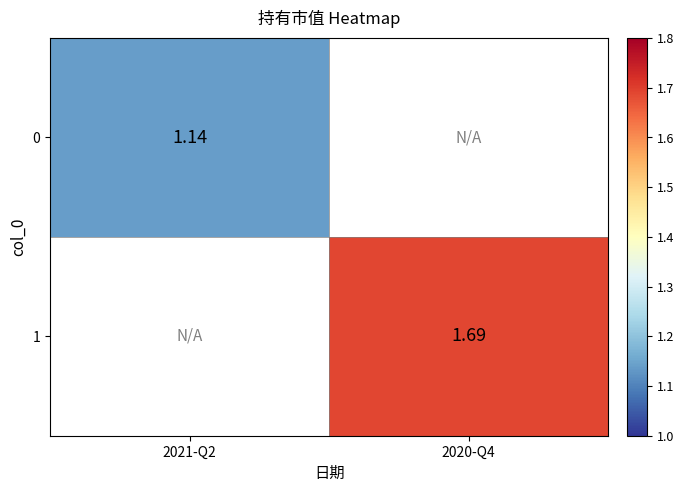

Which category has the highest value in the 0 series?

2021-Q2